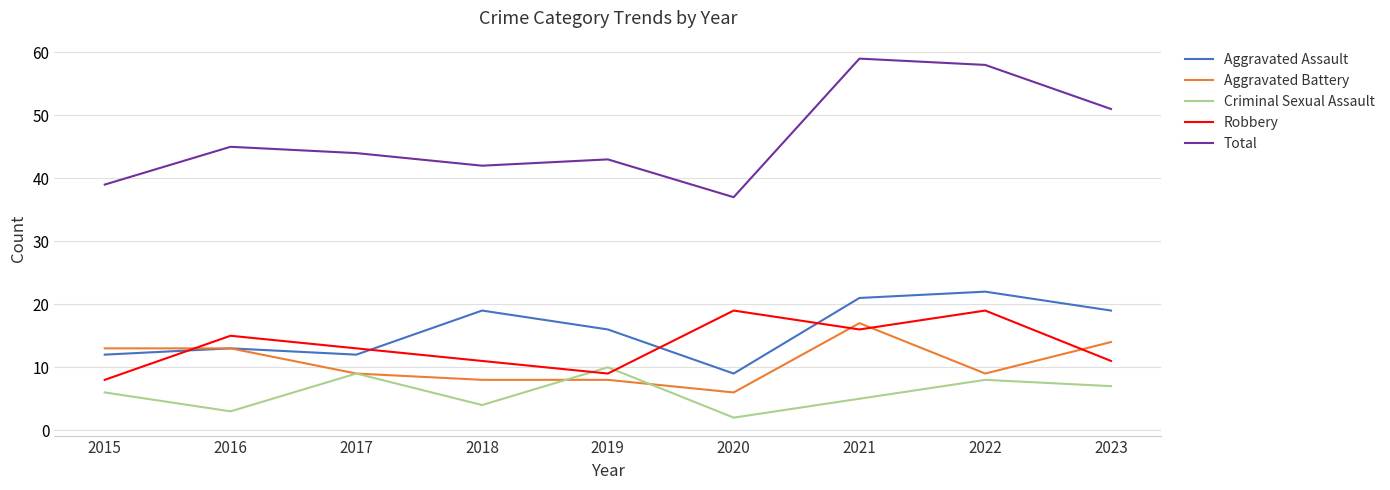

What is the average value of the Criminal Sexual Assault series?

6